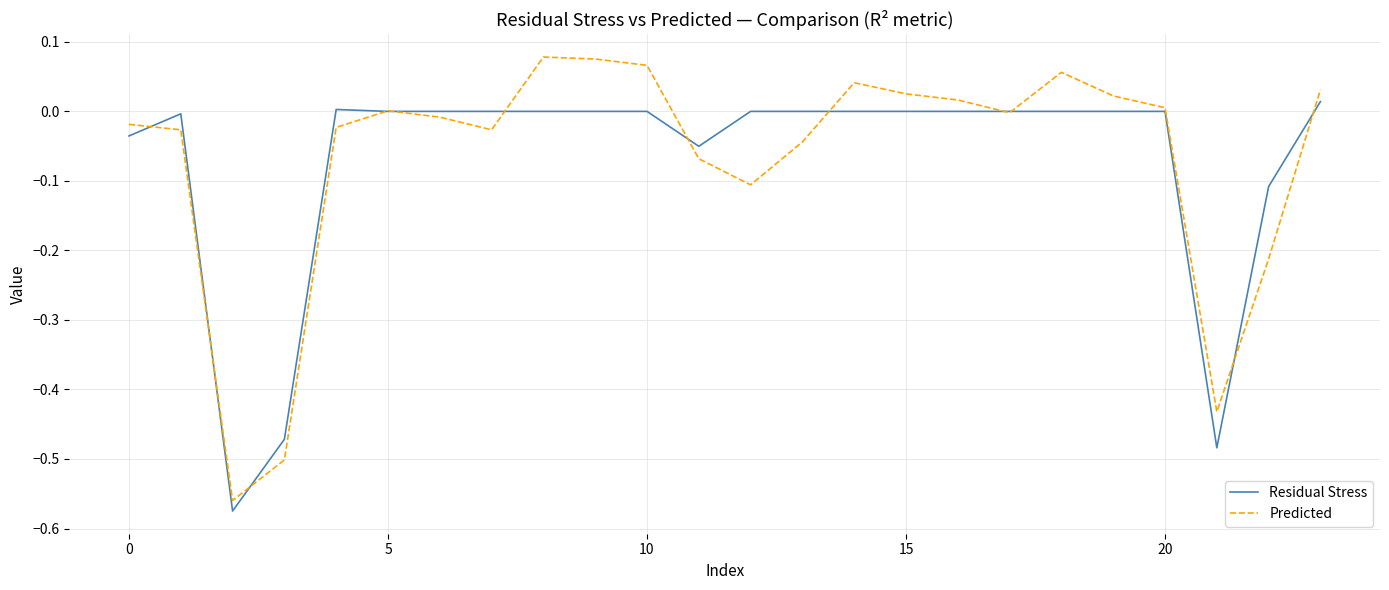

List the series in order of their peak value, lowest first.

Residual Stress, Predicted